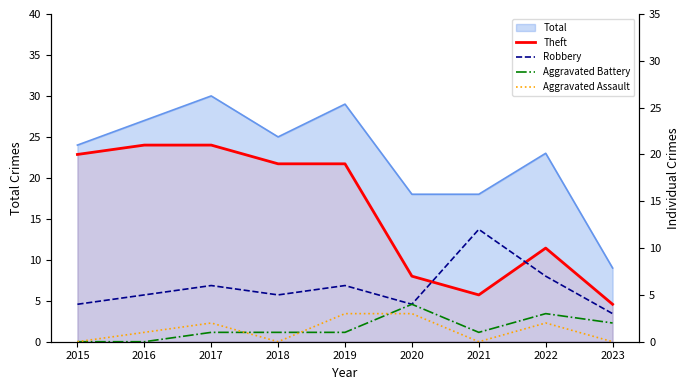

Reading left to right, extract all data points from this chart.

Theft: 20	21	21	19	19	7	5	10	4
Robbery: 4	5	6	5	6	4	12	7	3
Aggravated Battery: 0	0	1	1	1	4	1	3	2
Aggravated Assault: 0	1	2	0	3	3	0	2	0